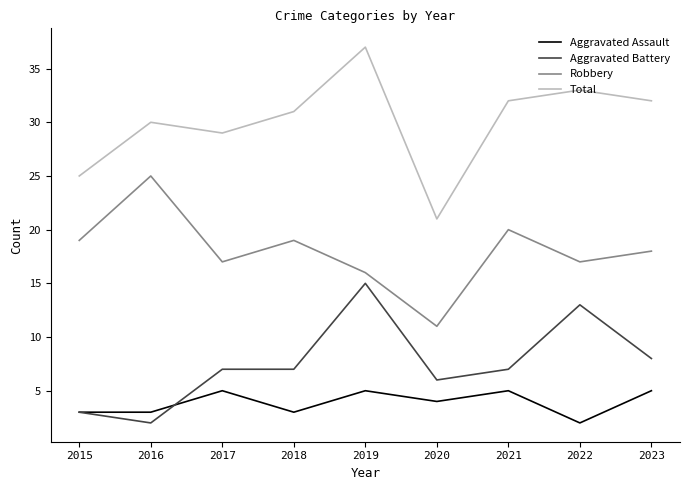

Where is the first local maximum for Robbery?

2016